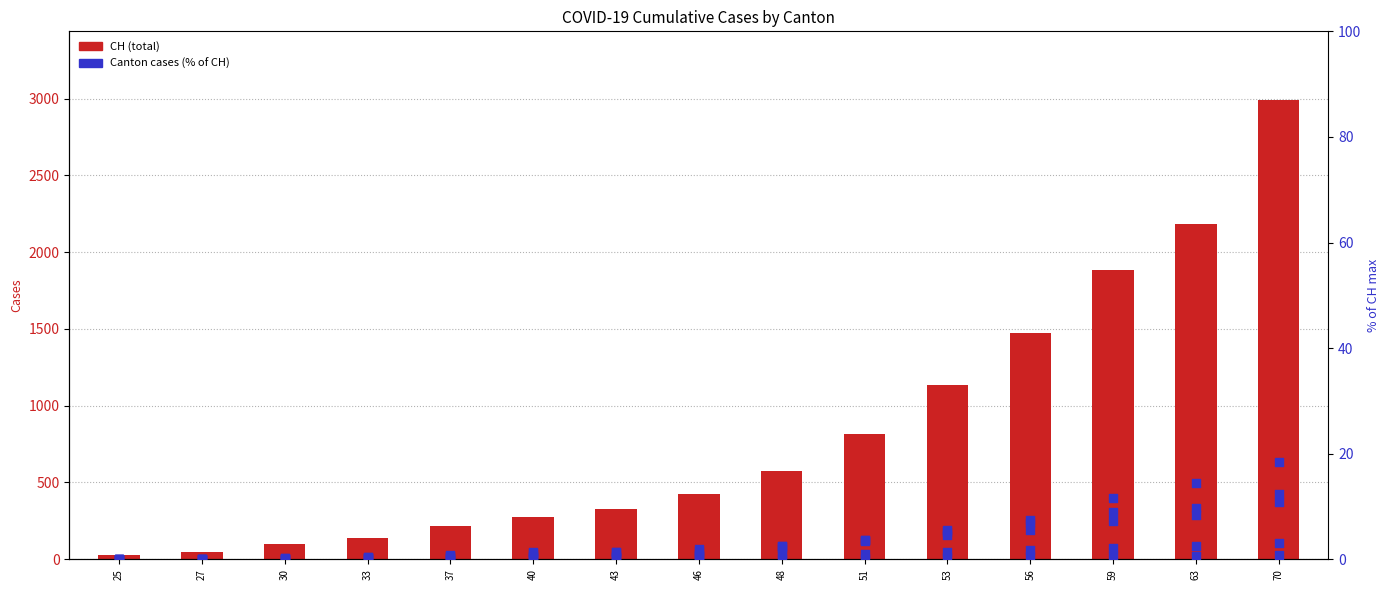

Which series contains the lowest Y value?

GE